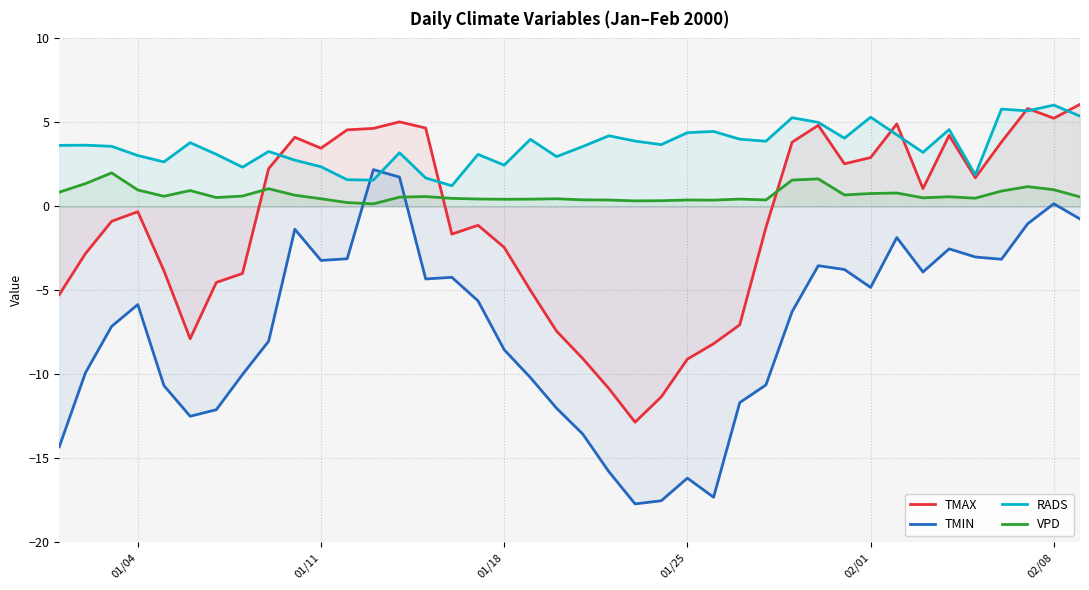

What is the minimum value shown in the chart?

-17.7